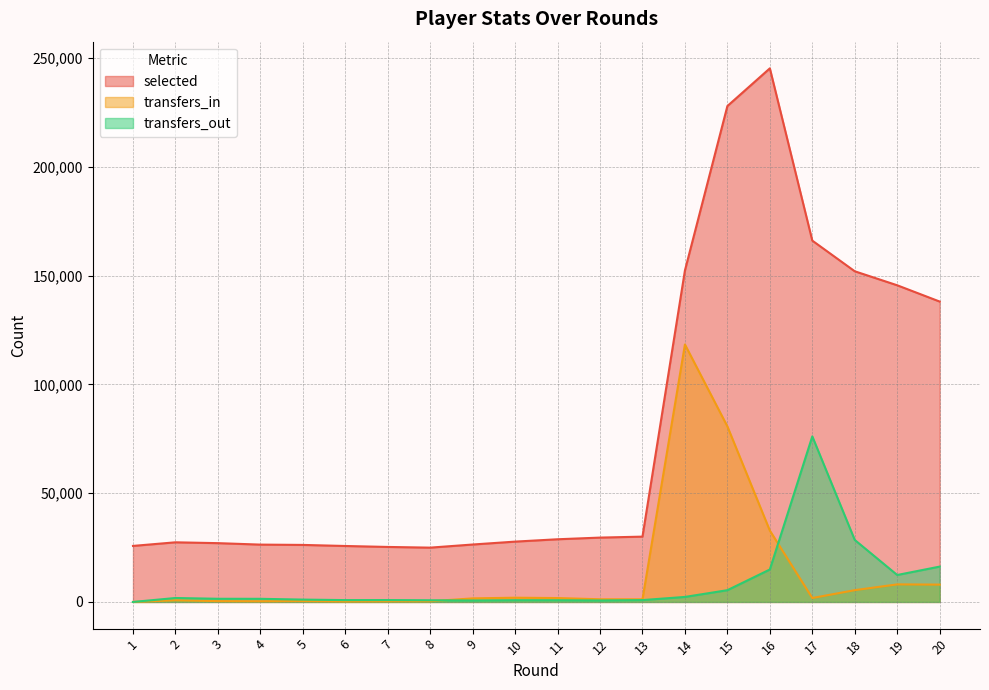

Where is selected nearest to the value 135105?

20